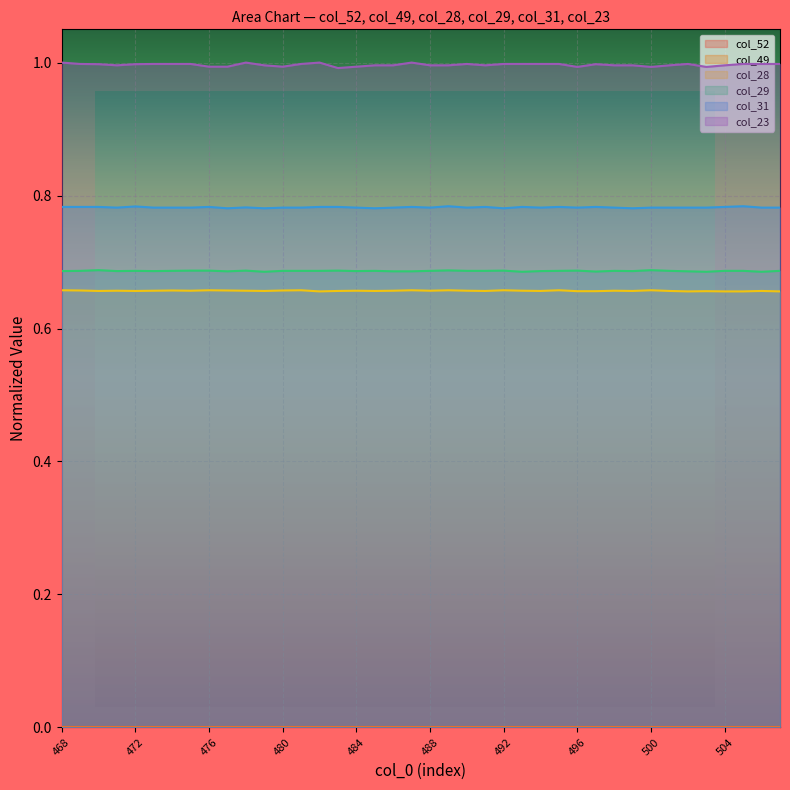

What is the difference between the highest and lowest values at 505?

1.0